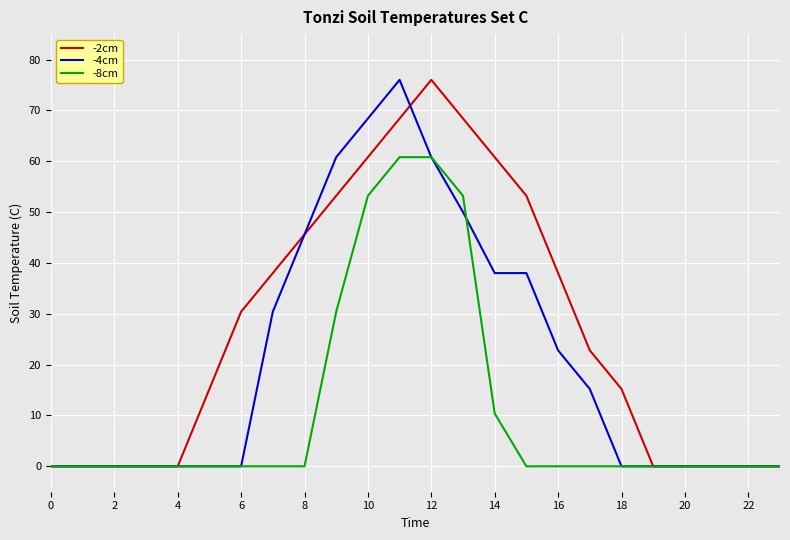

What is the maximum value shown in the chart?

76.0